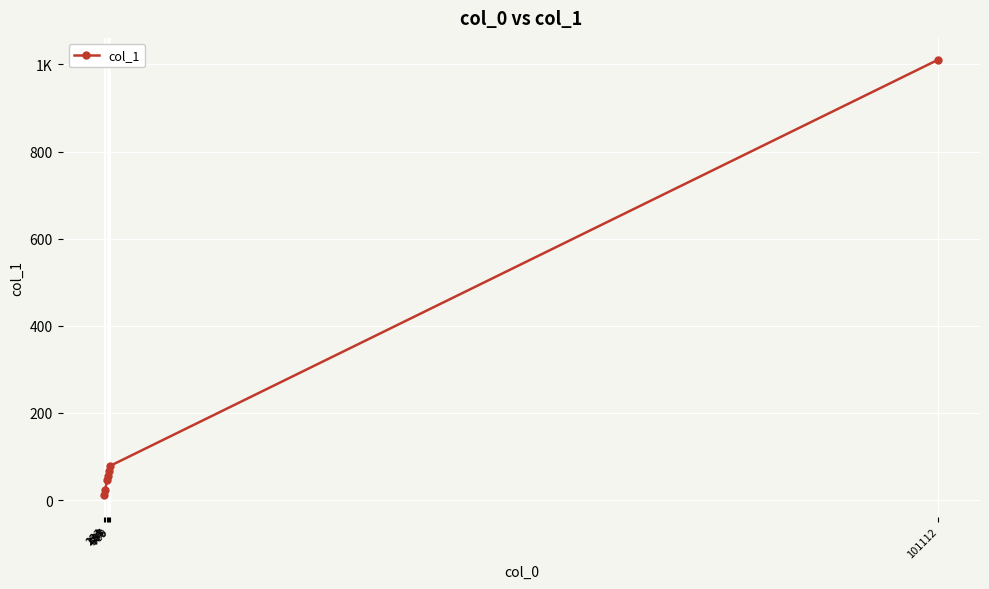

Does the chart have visible grid lines?

Yes